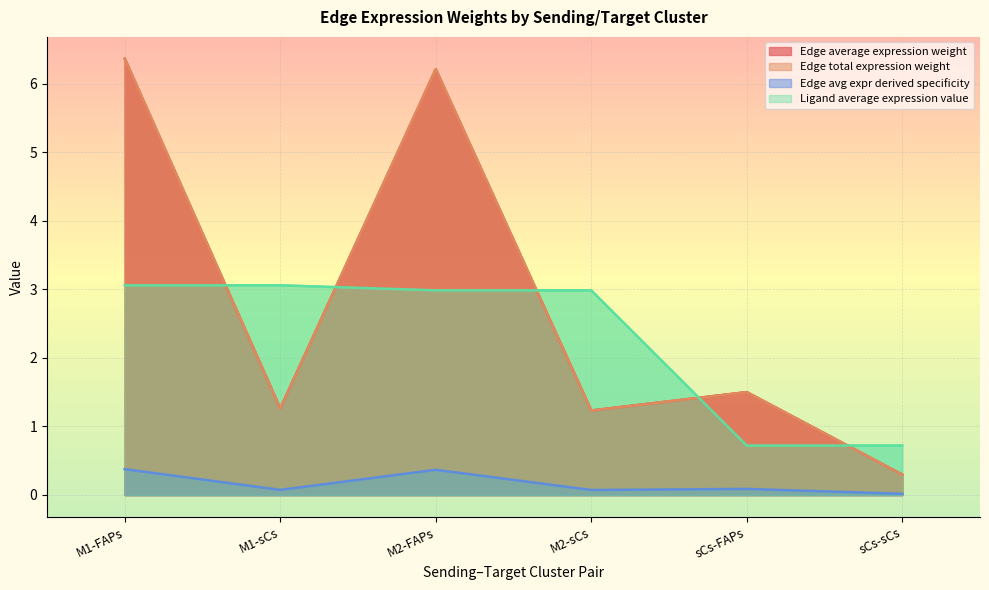

The value of Edge total expression weight at M1-FAPs is 6.4. True or false?

True